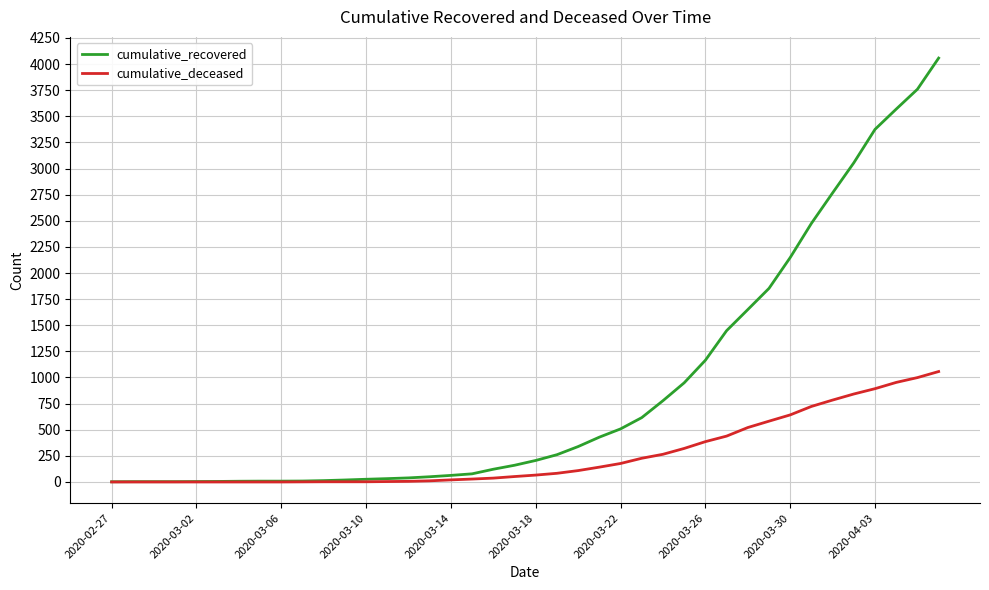

List the series in order of their peak value, highest first.

cumulative_recovered, cumulative_deceased